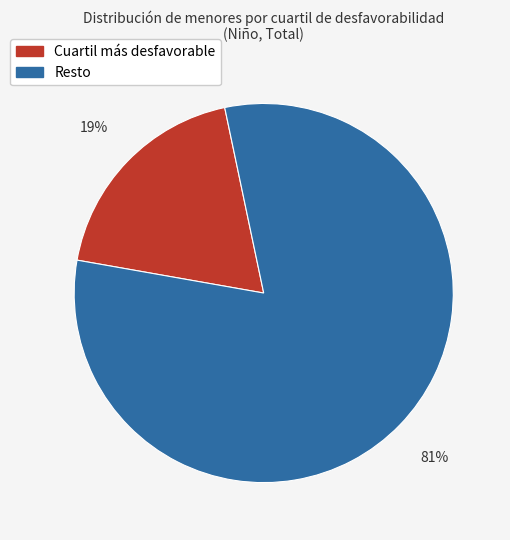

Count the number of slices in the pie.

2